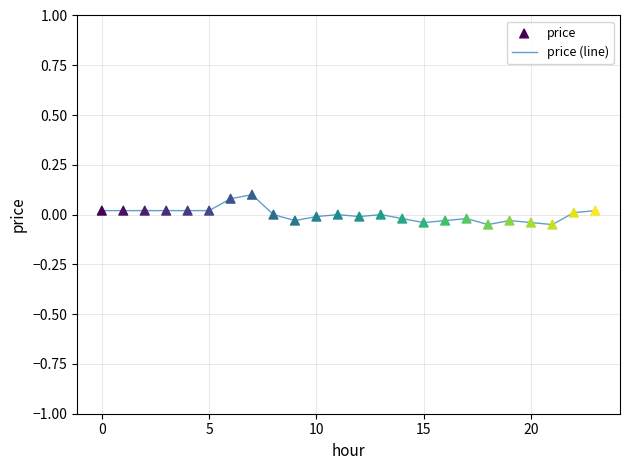

Is this an area chart (filled region under the line)?

No